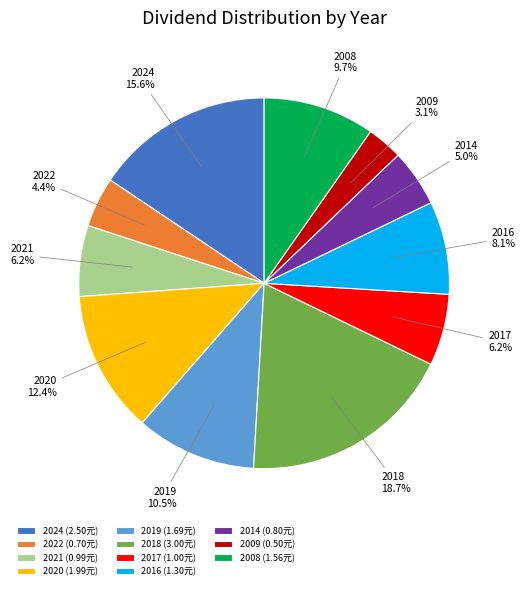

What is the smallest slice in the pie chart?

2009